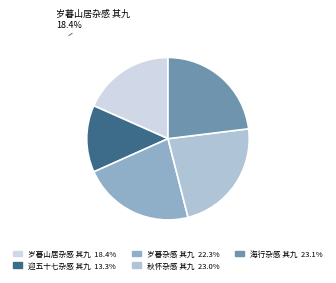

Does any single category account for the majority?

No